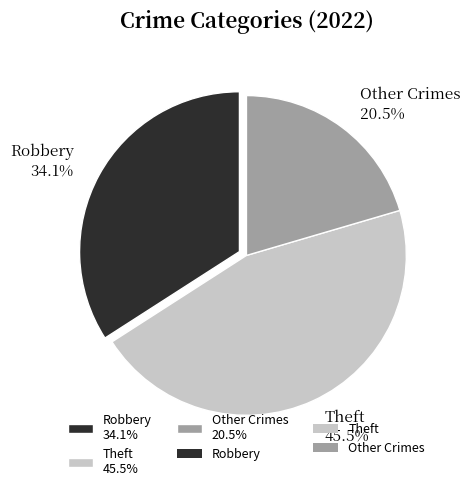

Which has a higher value, Other Crimes 20.5% or Robbery 34.1%?

Robbery 34.1%